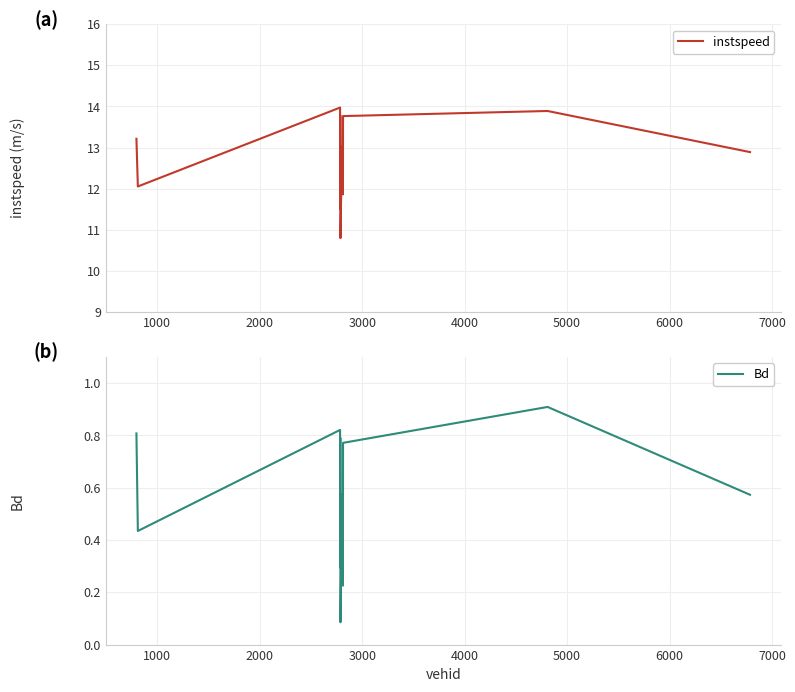

What is the minimum value for instspeed?

10.8